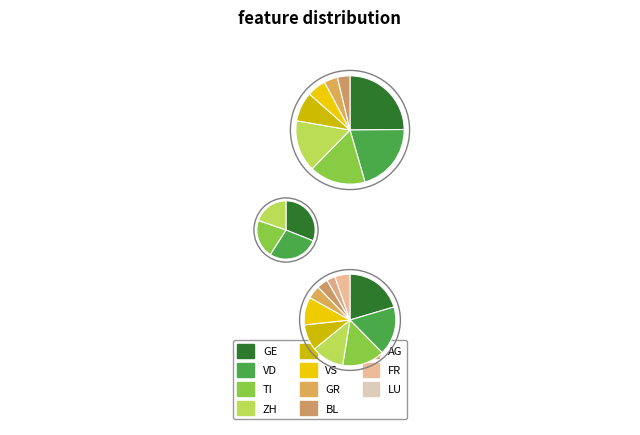

Which category has the biggest portion of the pie?

GE